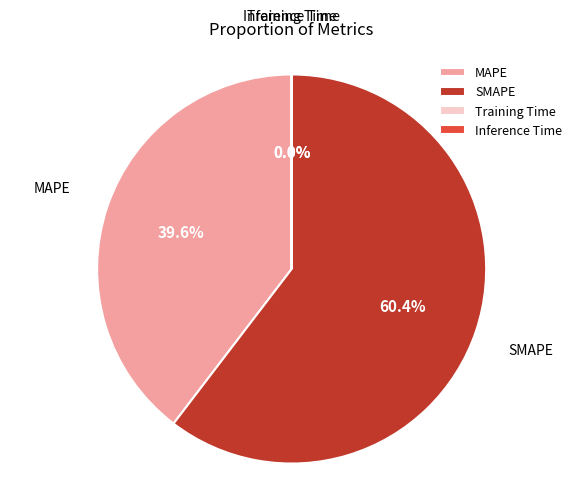

To the nearest percent, what portion does SMAPE represent?

60%